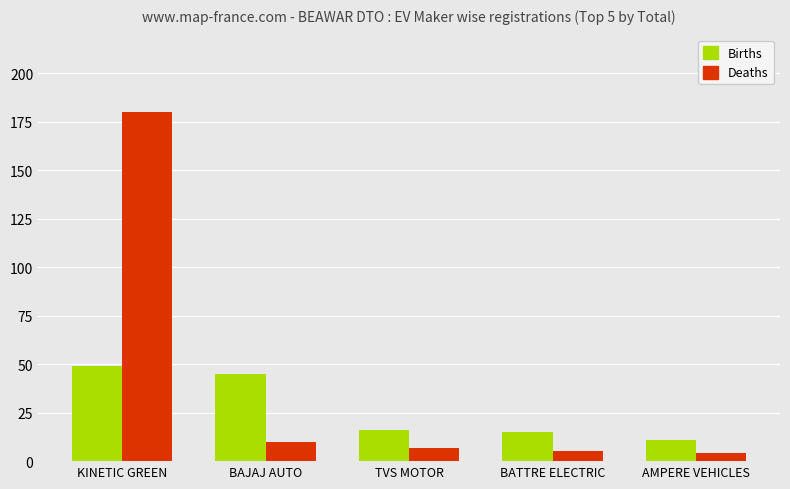

Does the chart contain any negative values?

No